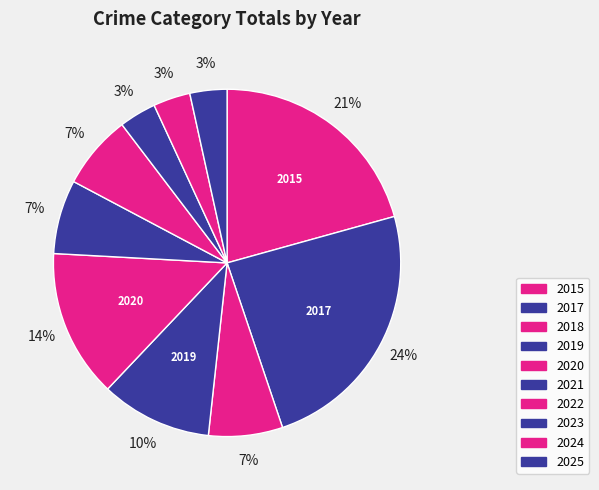

Is the sum of 2015 and 2024 greater than half?

No